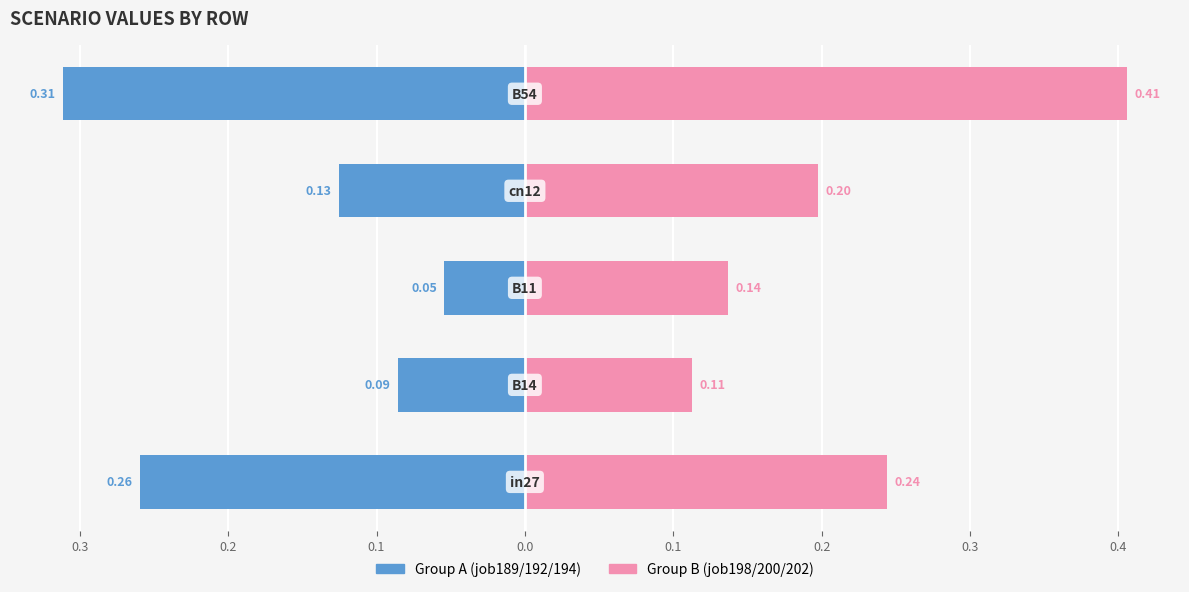

The value of job189/192/194 (left group) at 0.0 is -0.1. True or false?

False